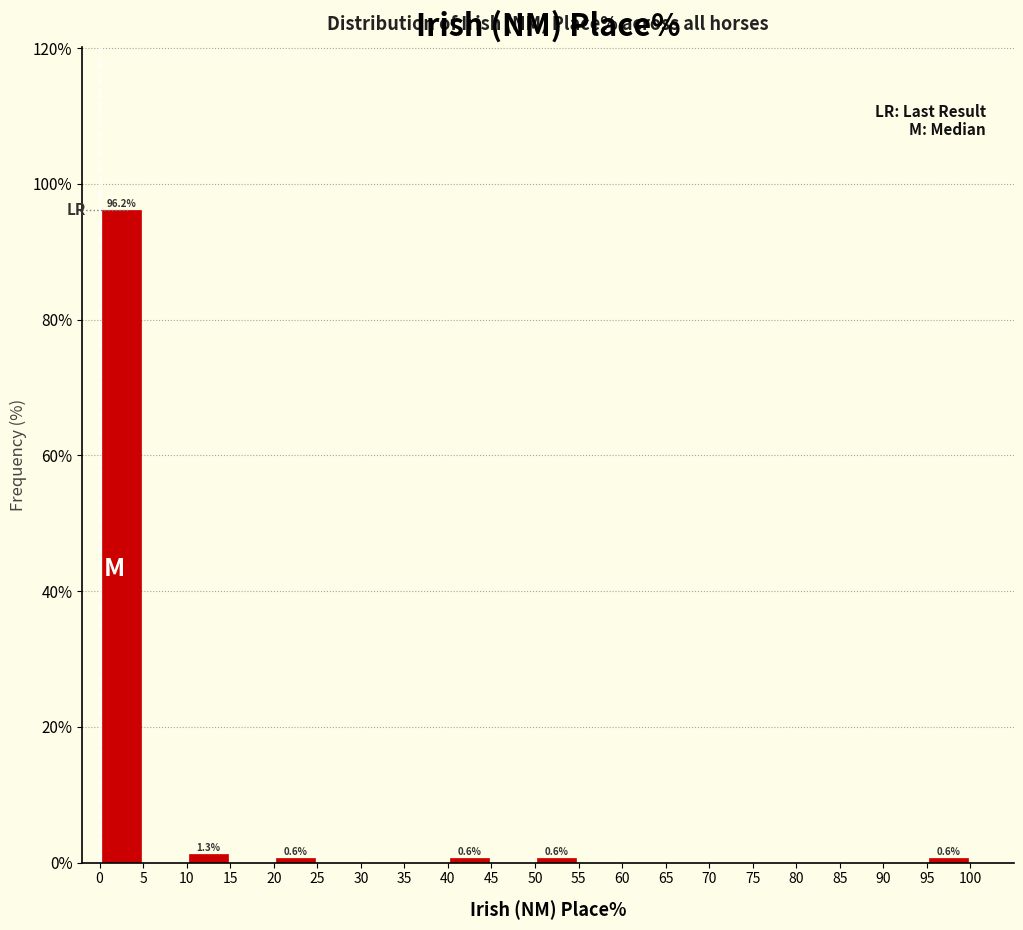

Which range on the x-axis has the tallest bar?

0 to 5